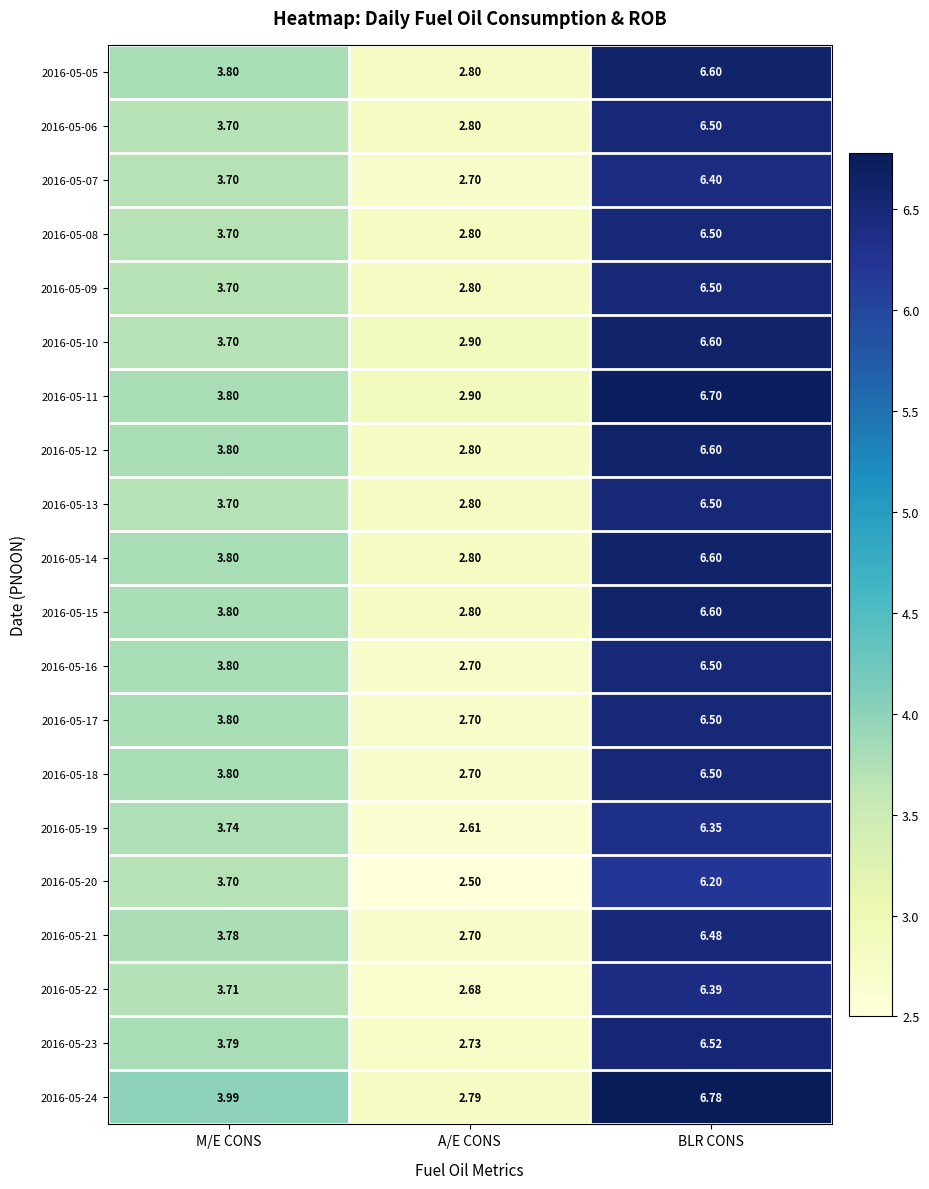

At which category is the sum across all series the highest?

BLR CONS